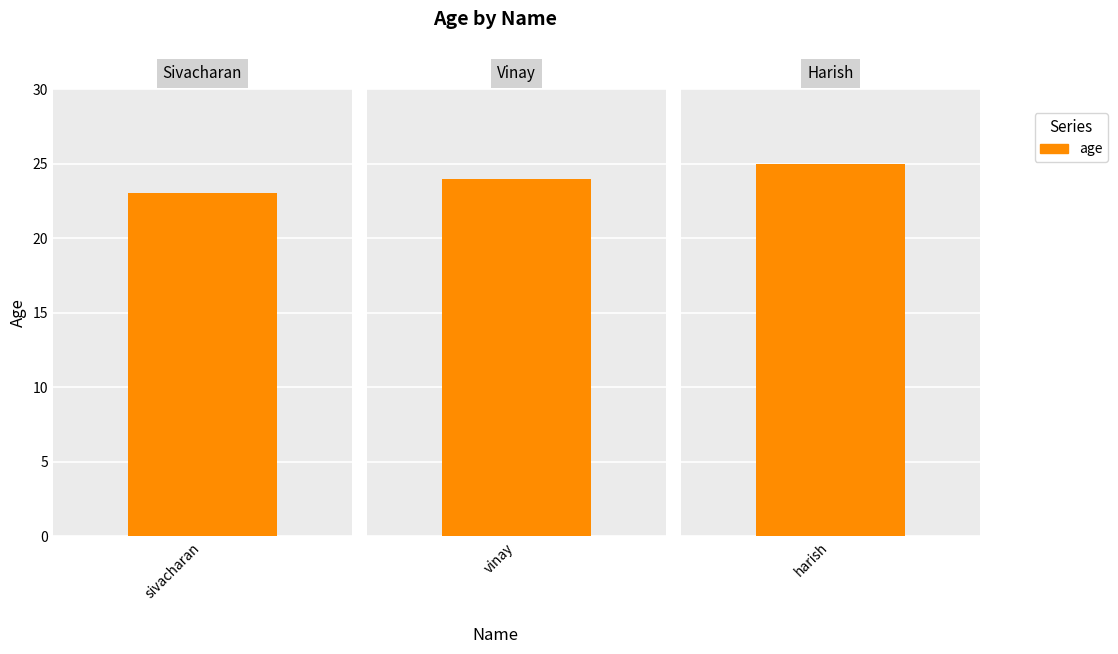

Which label corresponds to the largest value in the chart?

harish